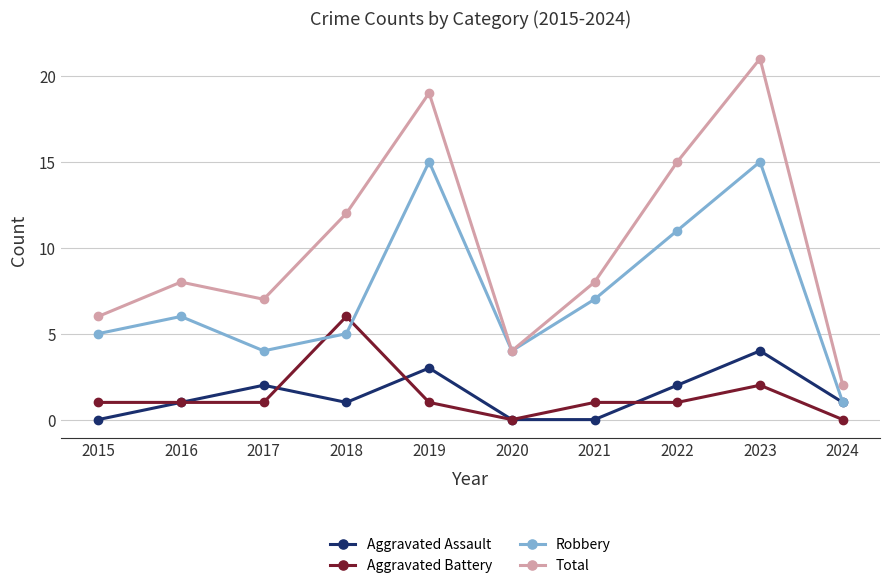

Which series has the widest spread of values?

Total